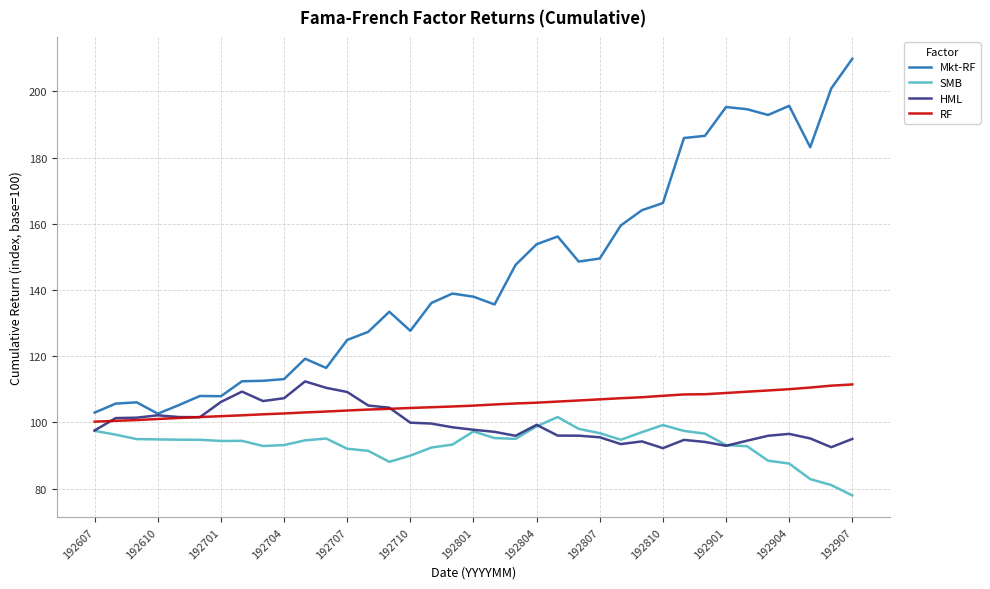

Which series has the largest total across all categories?

Mkt-RF